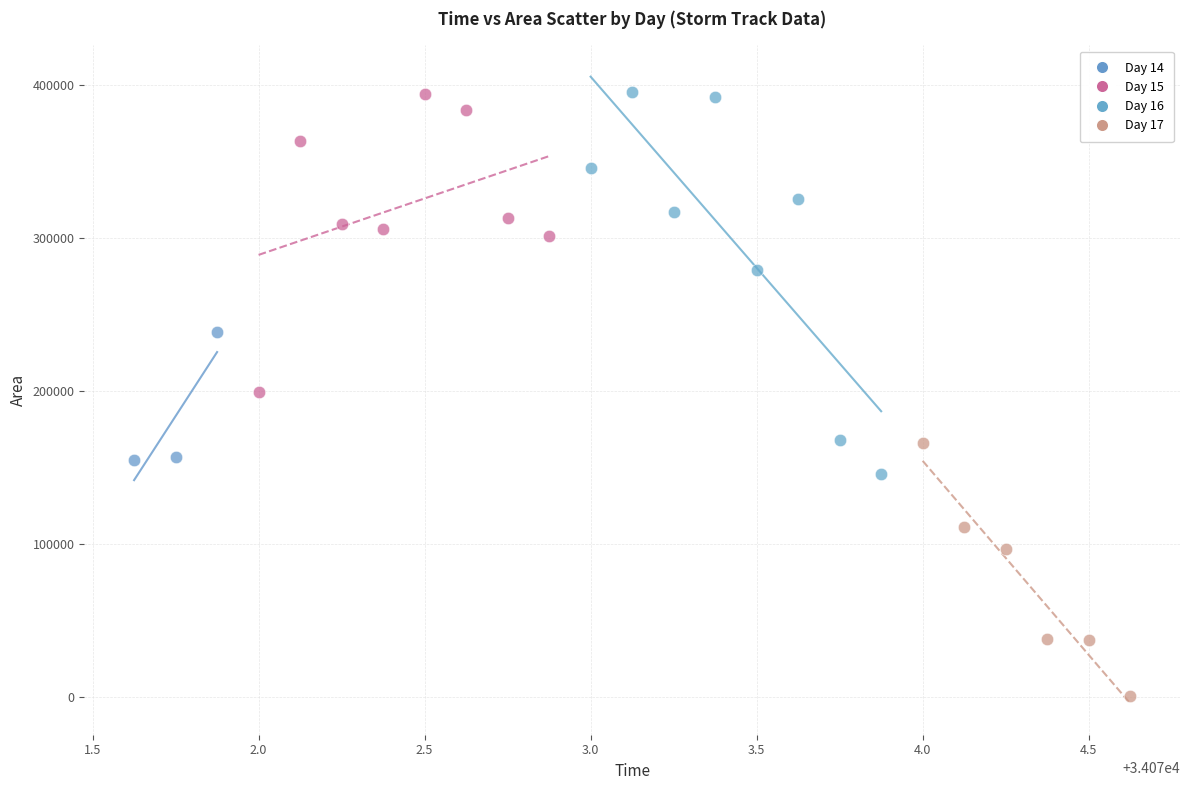

Which series reaches the minimum Y coordinate?

Day 17